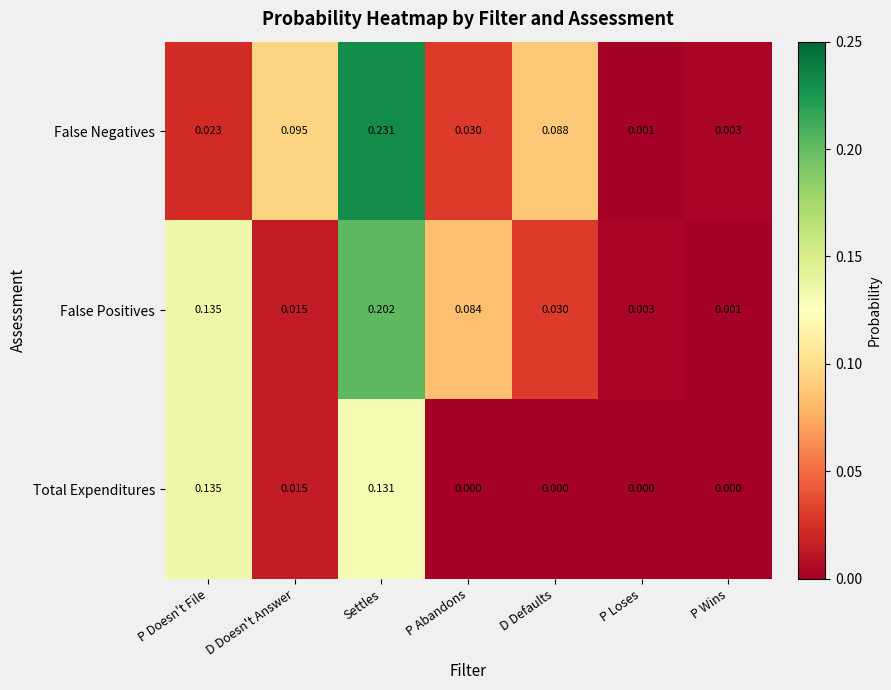

Which category has the highest value across all series?

Settles